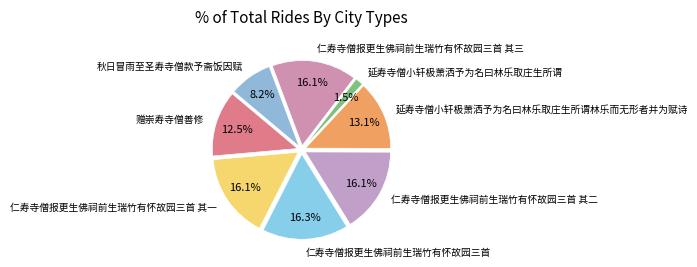

How many segments does this pie chart have?

8